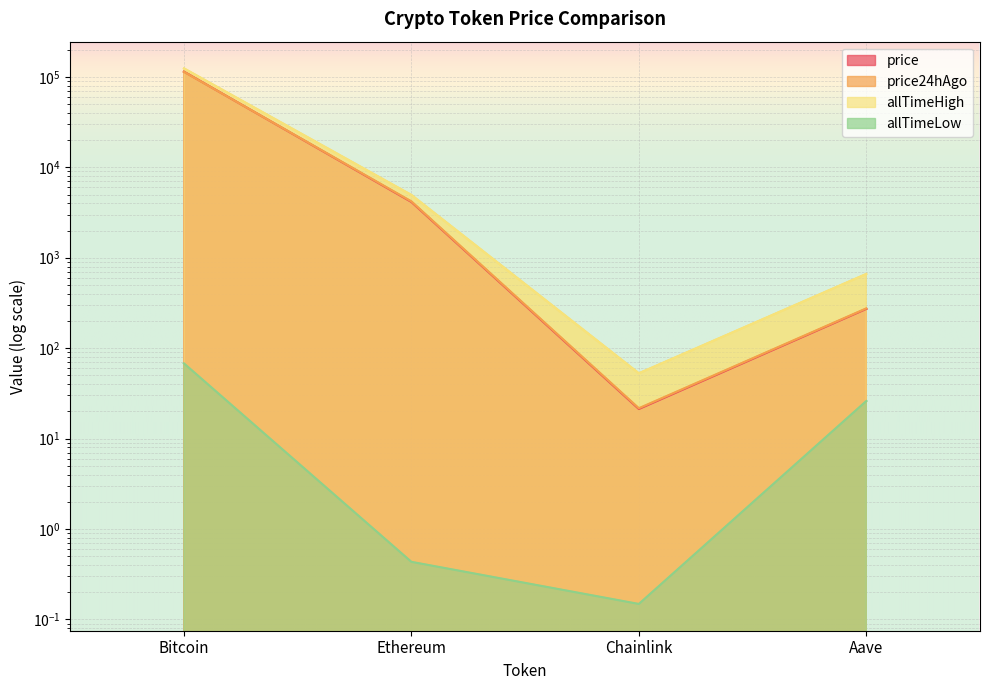

What position from the left is Ethereum?

2